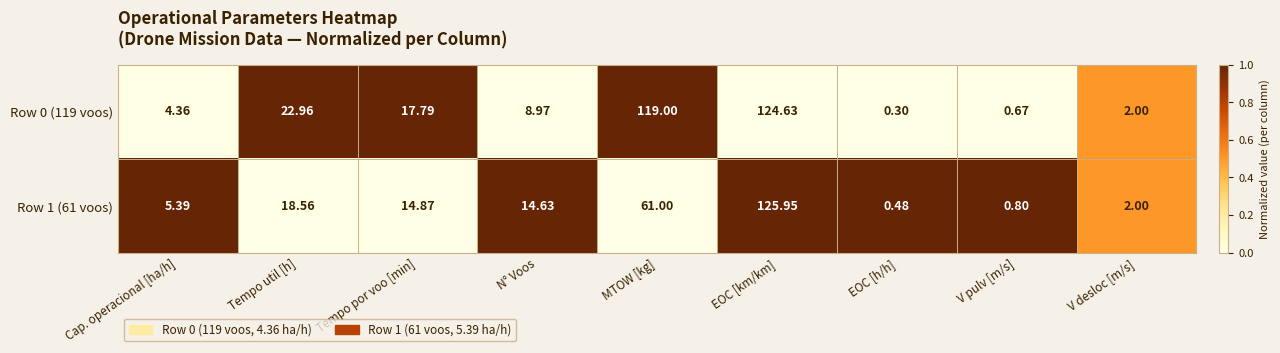

What is the difference between the highest and lowest values at Tempo por voo [min]?

2.9